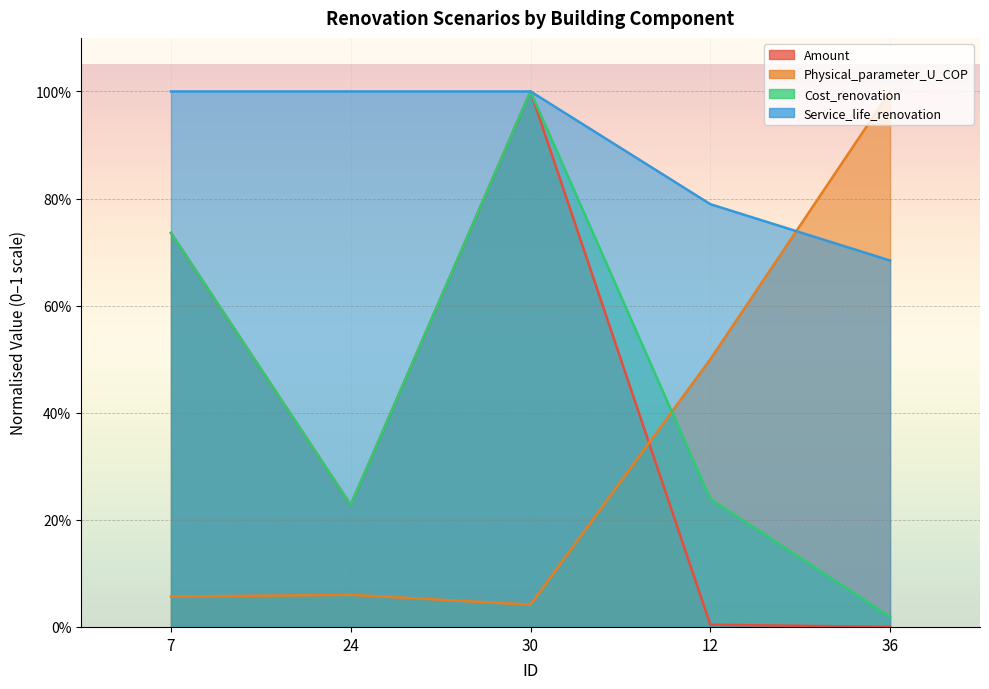

What is the maximum value for Cost_renovation?

1.0